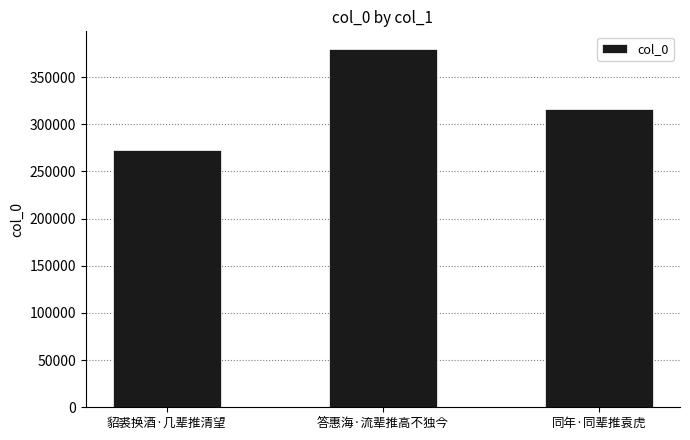

What is the label of the 1st bar from the right?

同年·同辈推袁虎